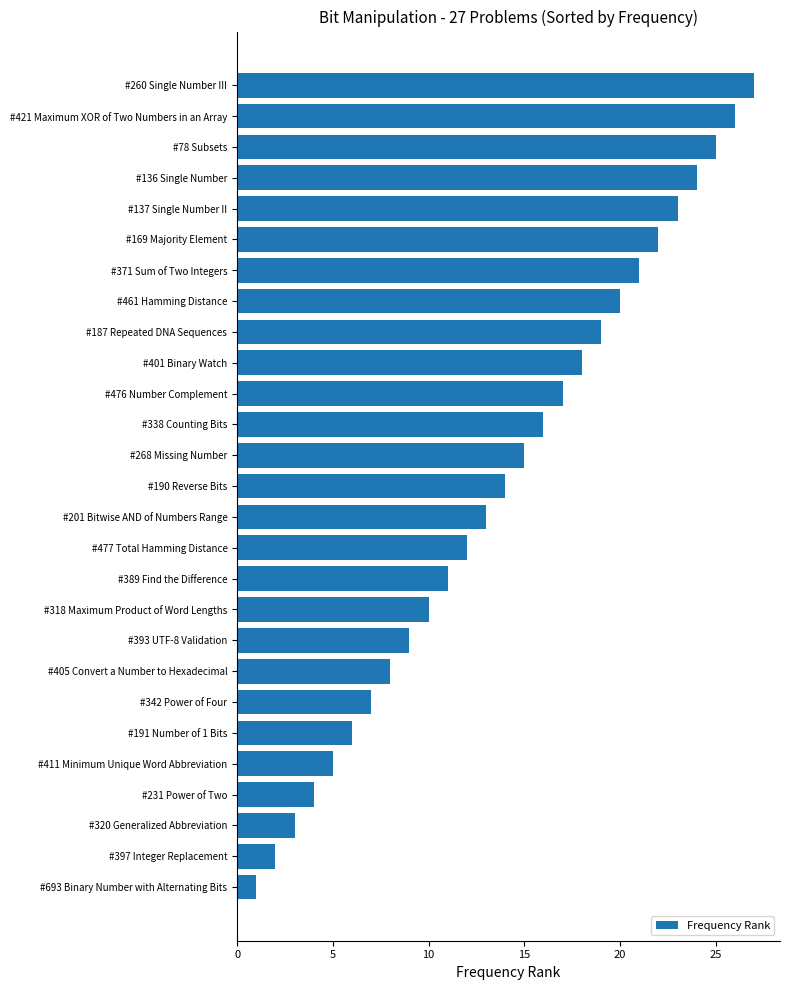

Is it true that the value at #477 Total Hamming Distance is 12?

True